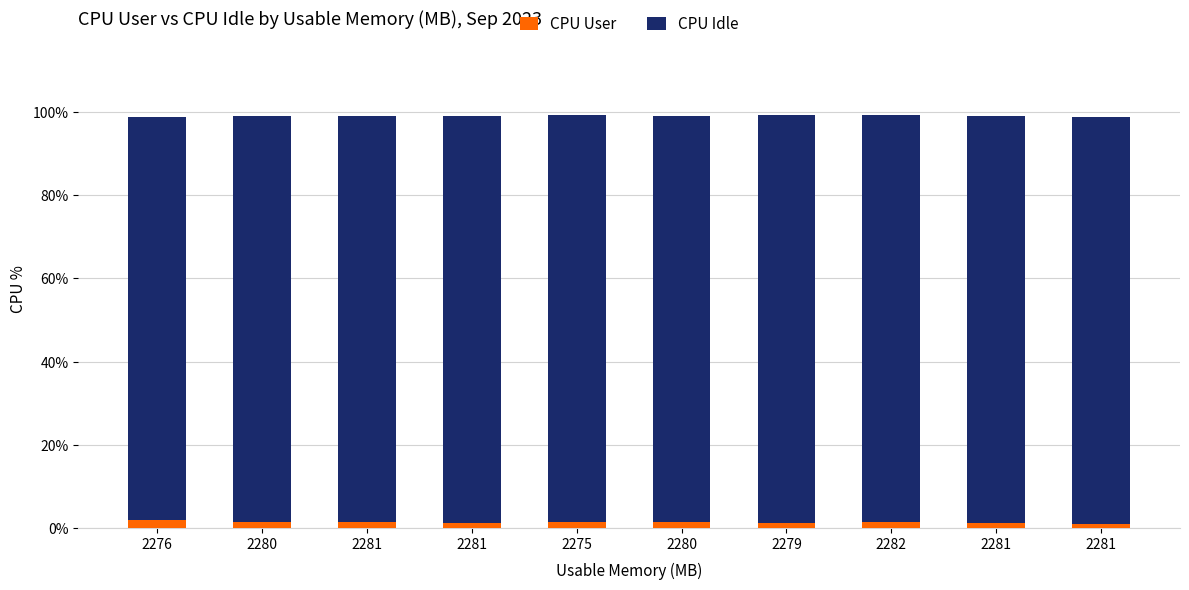

How many distinct data groups are displayed?

2